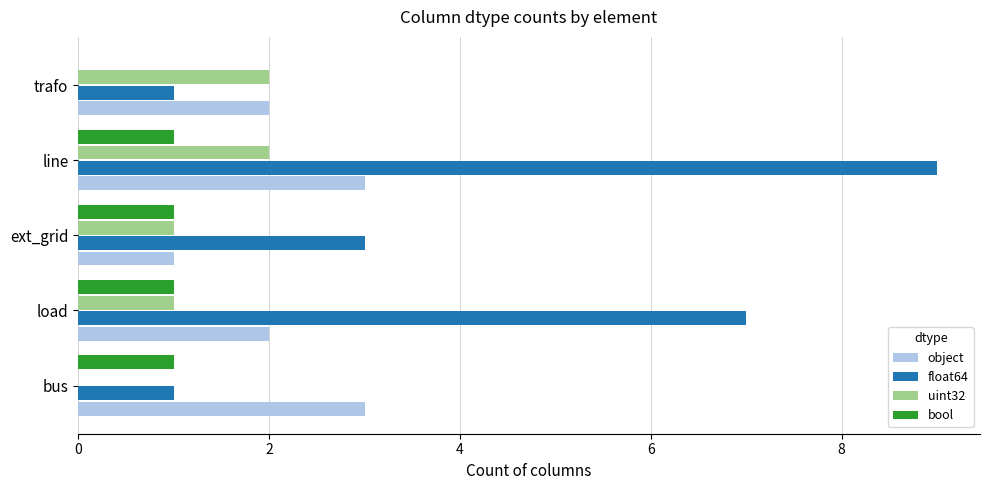

At which category is the sum across all series the highest?

line